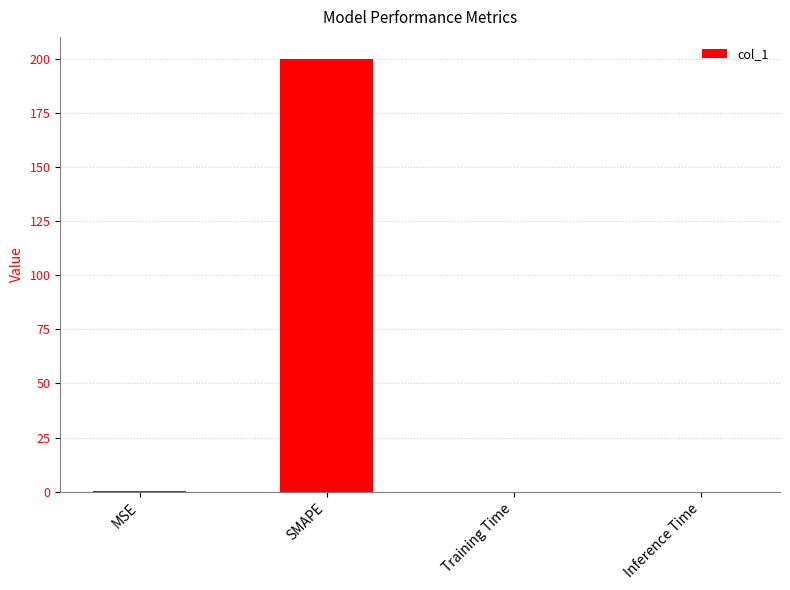

What is the sum of all values?

200.3